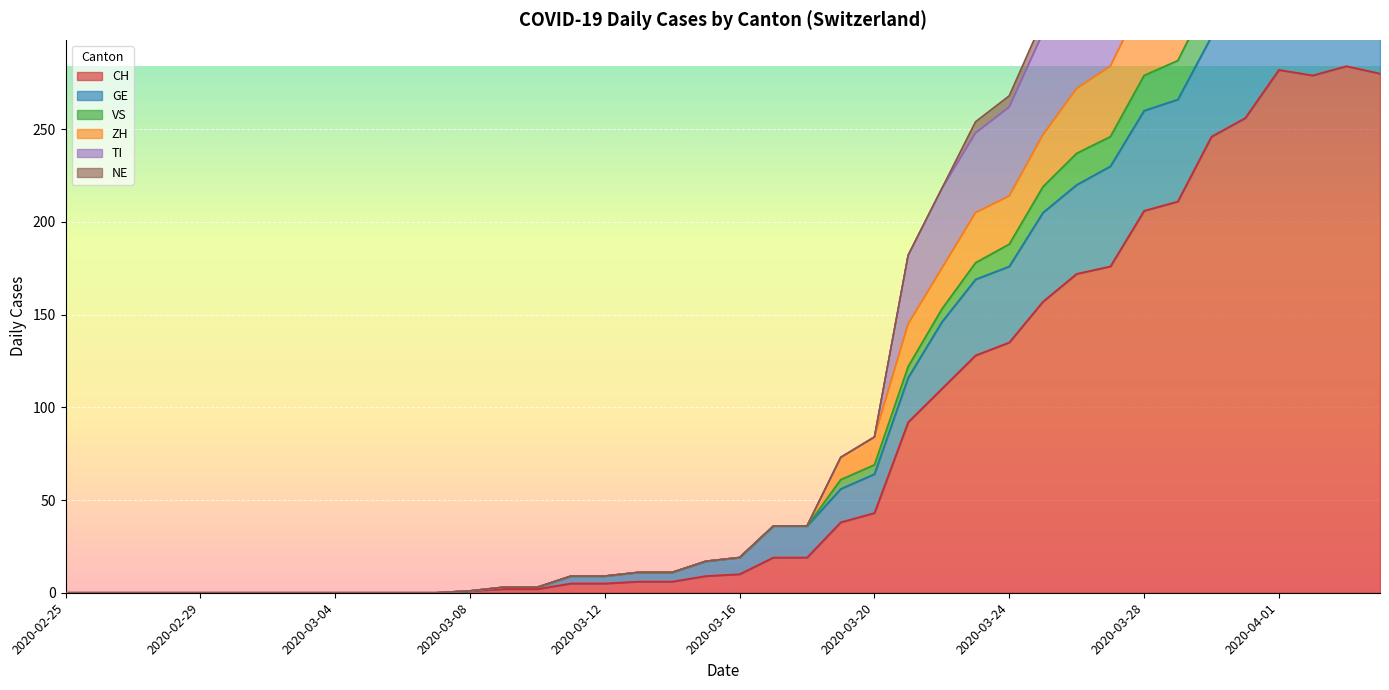

Is the value of VS at 2020-04-02 greater than the value of CH at 2020-02-29?

Yes